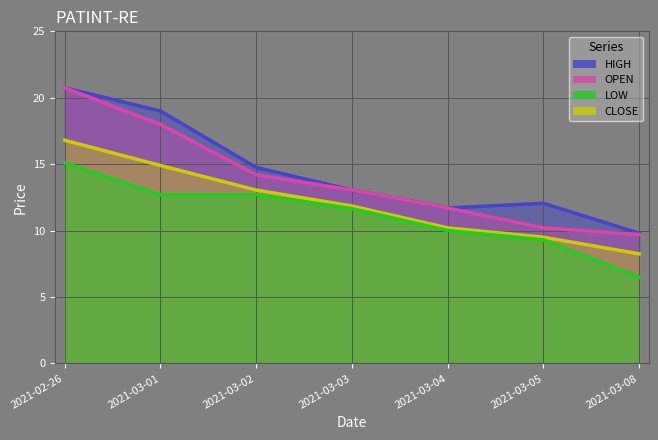

Which category has the lowest value across all series?

2021-03-08